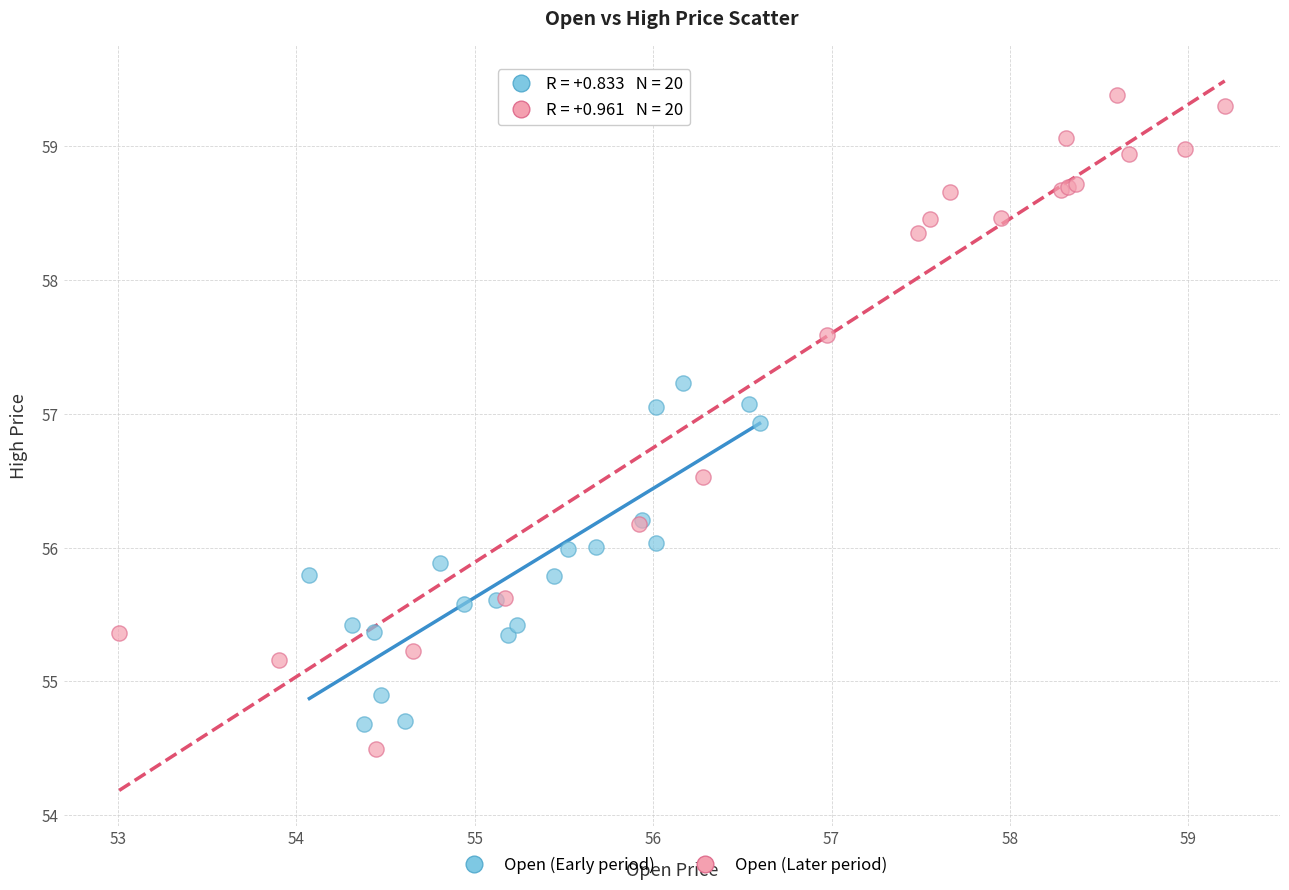

What are all the series names shown in the legend?

Open (Early period), Open (Later period)